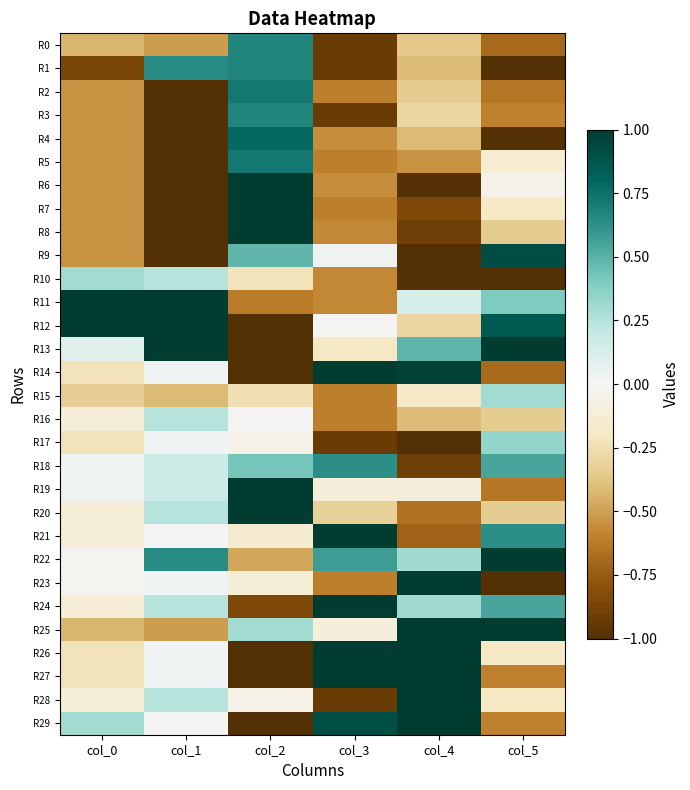

At which category is the sum across all series the highest?

col_2